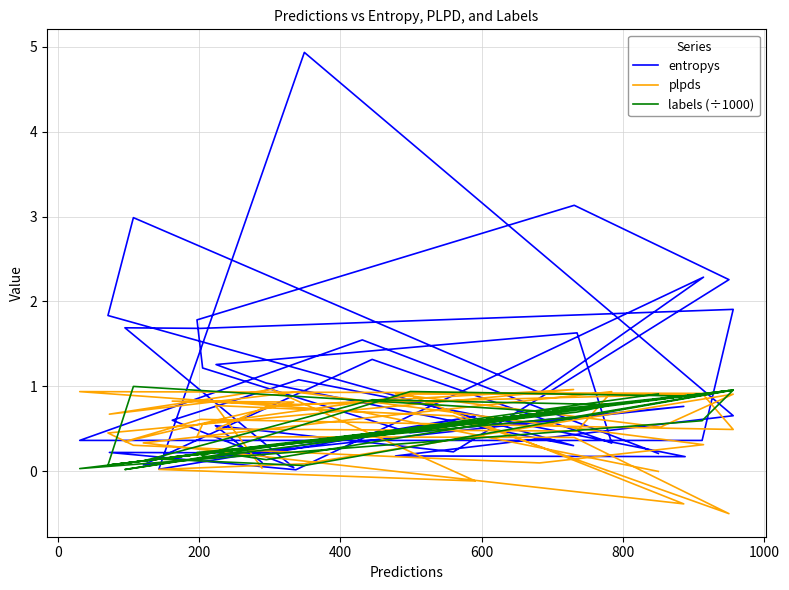

What is the sum of all entropys values?

41.6